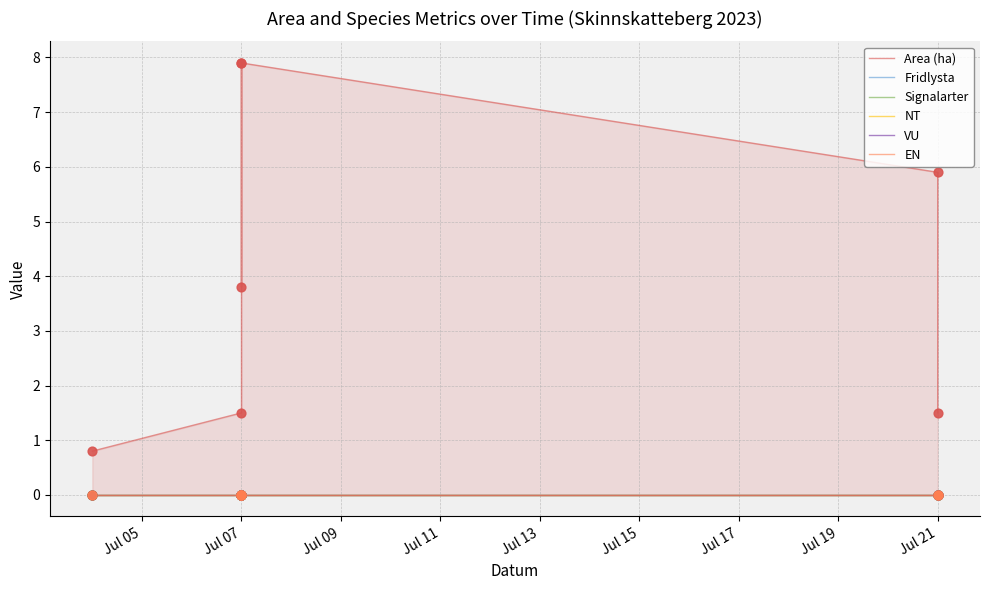

Is the value of EN at Jul 05 greater than the value of Fridlysta at Jul 11?

No